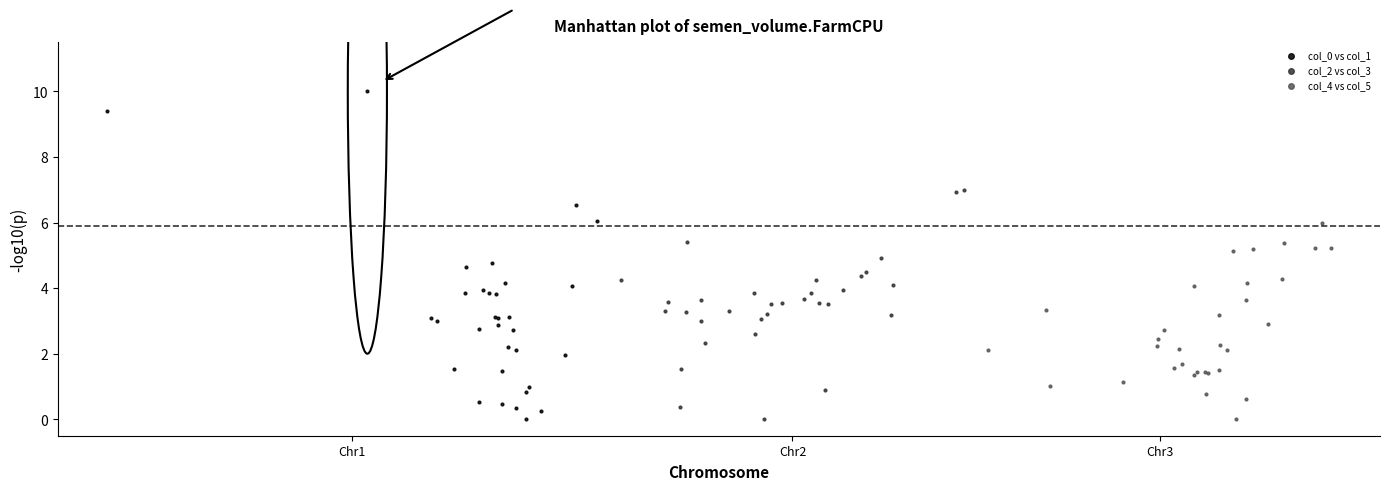

Which series has the largest Y range (max minus min)?

col_0 vs col_1